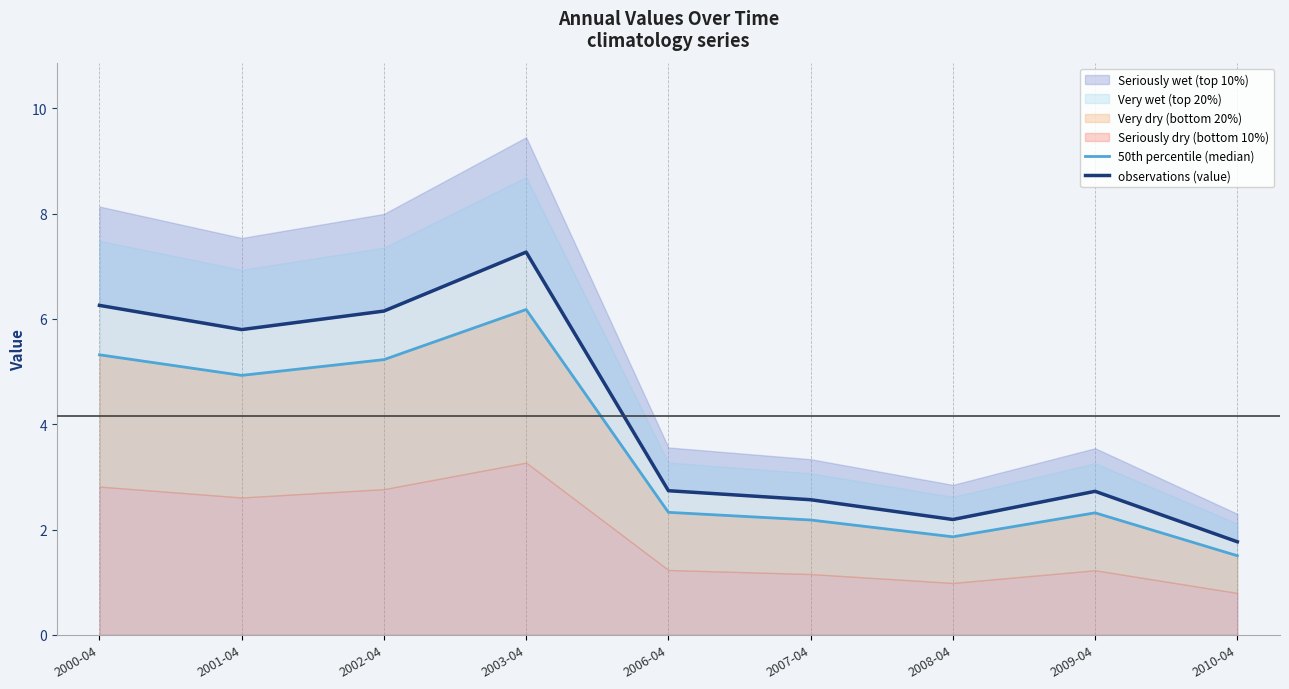

What is the label of the 8th point from the right?

2001-04